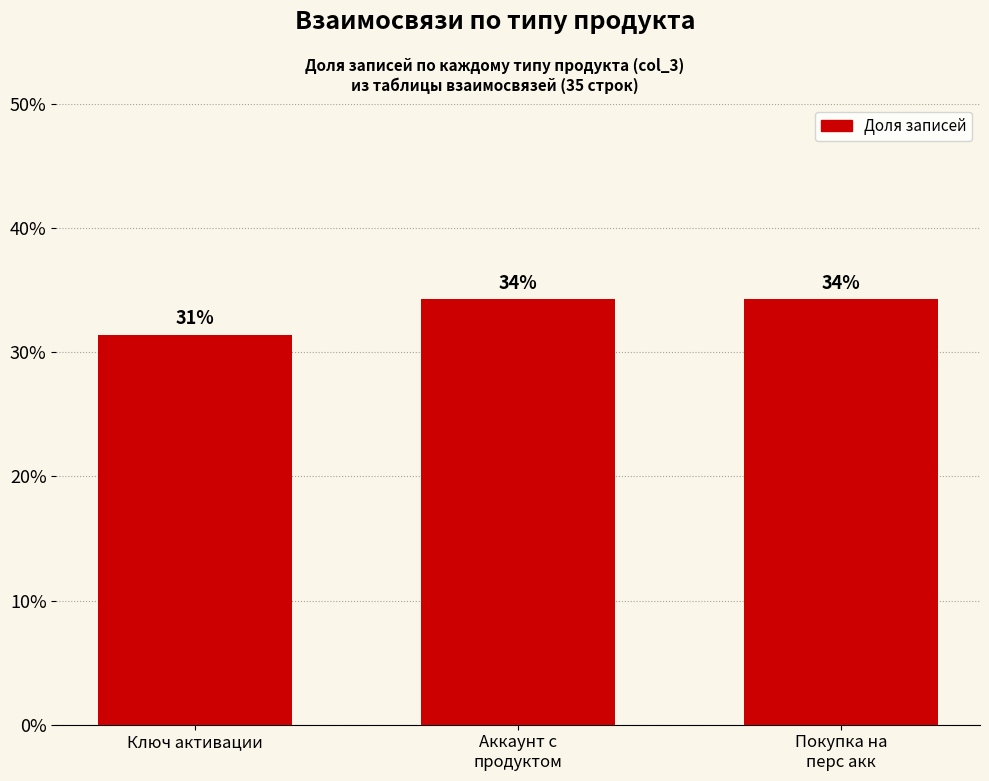

List the labels in order of value, largest first.

Аккаунт с
продуктом, Покупка на
перс акк, Ключ активации